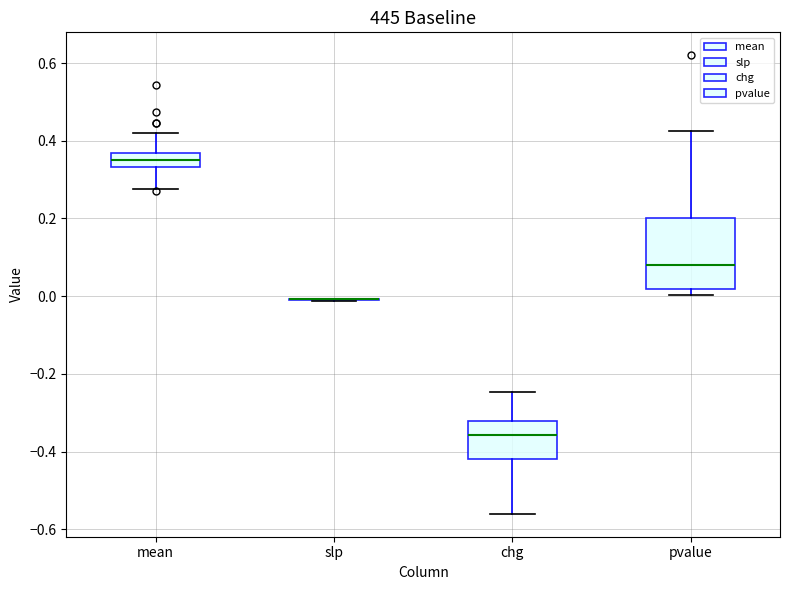

Where is the upper edge of the box for pvalue on the y-axis? The values are not printed on the chart, so give them approximately, as read against the axis.

0.20